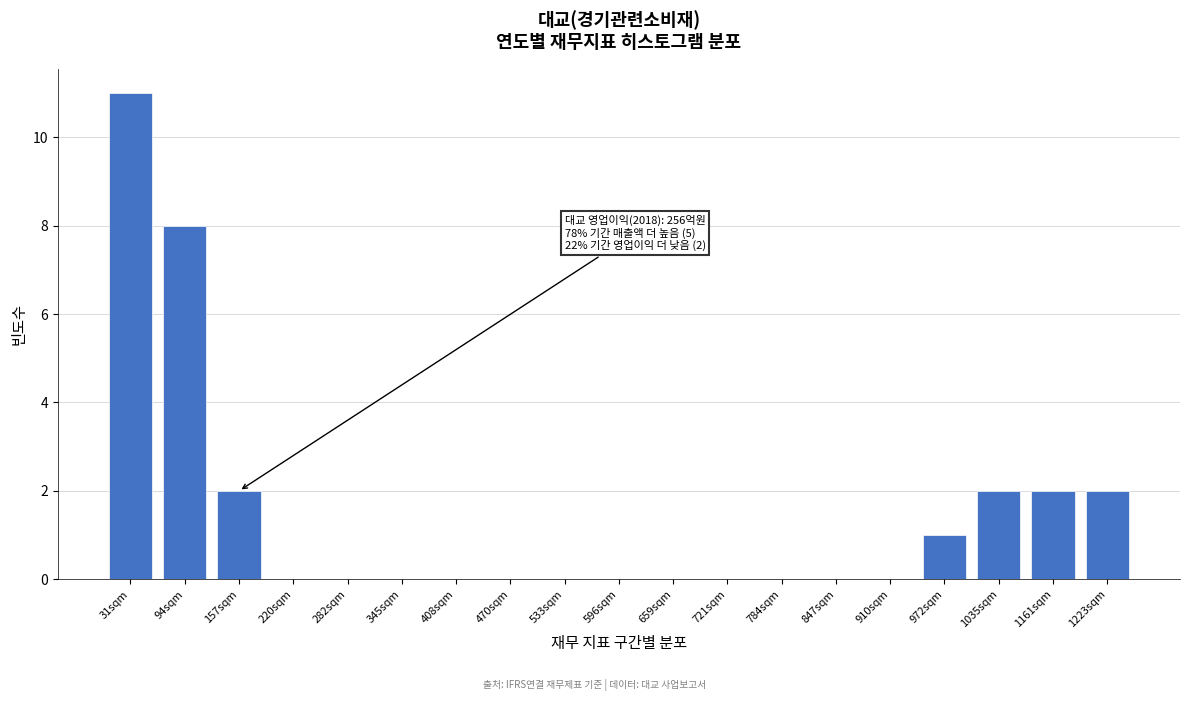

Reading left to right, list all the values displayed in this chart.

31sqm=11	94sqm=8	157sqm=2	220sqm=0	282sqm=0	345sqm=0	408sqm=0	470sqm=0	533sqm=0	596sqm=0	659sqm=0	721sqm=0	784sqm=0	847sqm=0	910sqm=0	972sqm=1	1035sqm=2	1161sqm=2	1223sqm=2